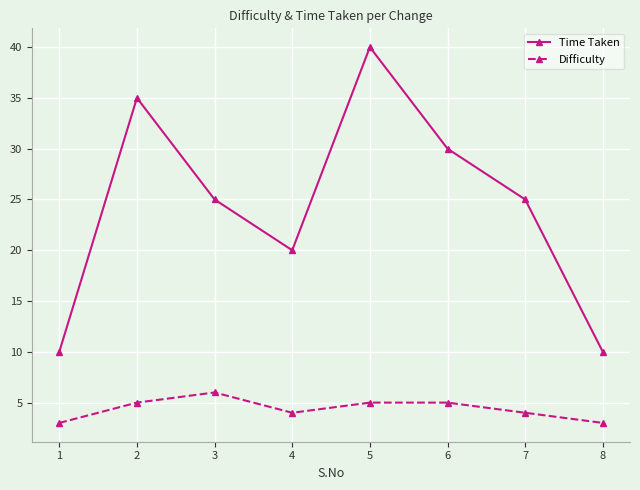

What is the spread (max minus min) of values at 2?

30